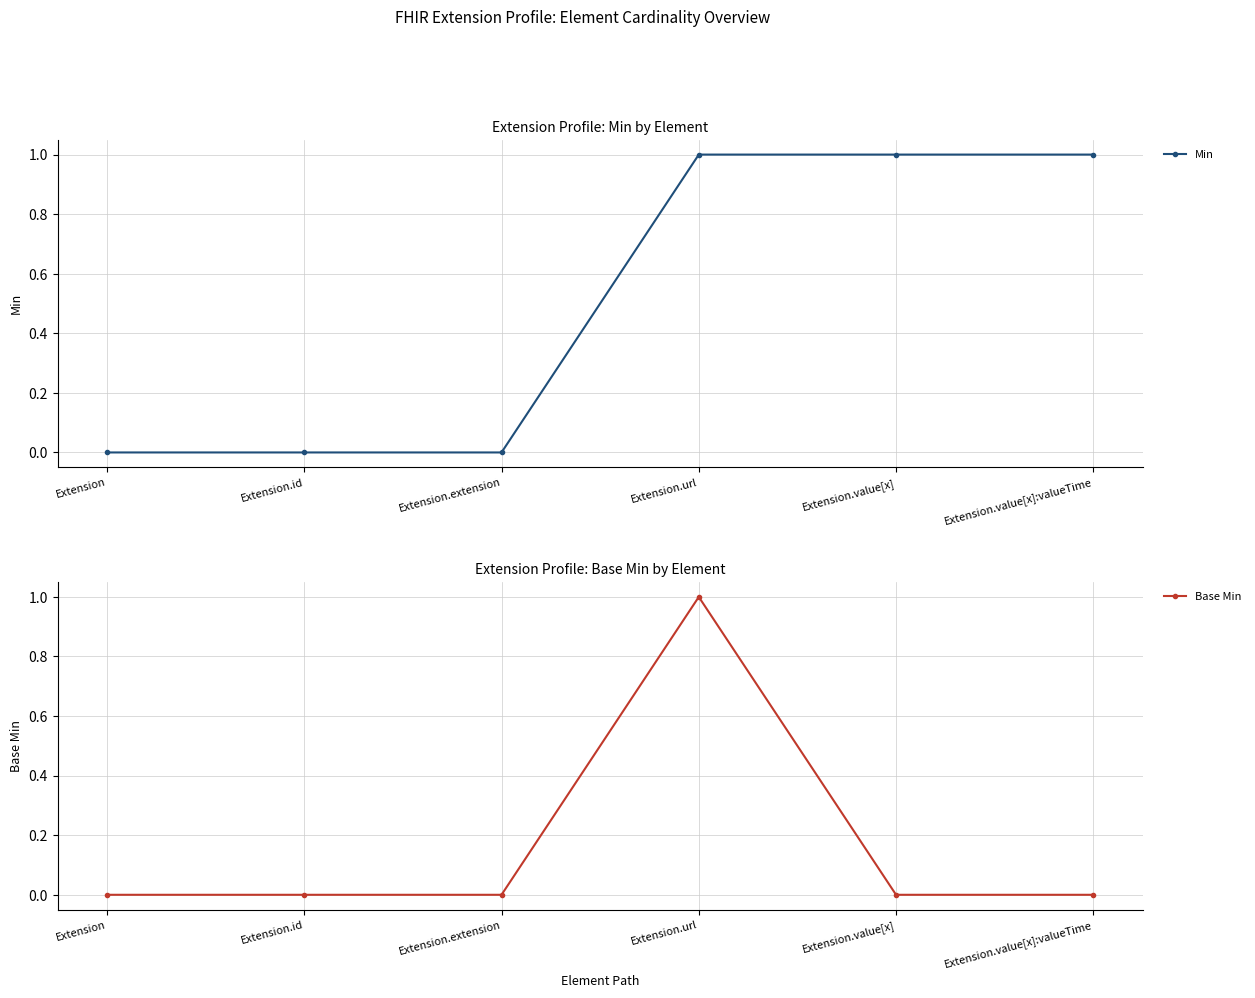

Reading right to left, extract all data points from this chart.

Min: Extension.value[x]:valueTime=1	Extension.value[x]=1	Extension.url=1	Extension.extension=0	Extension.id=0	Extension=0
Base Min: Extension.value[x]:valueTime=0	Extension.value[x]=0	Extension.url=1	Extension.extension=0	Extension.id=0	Extension=0